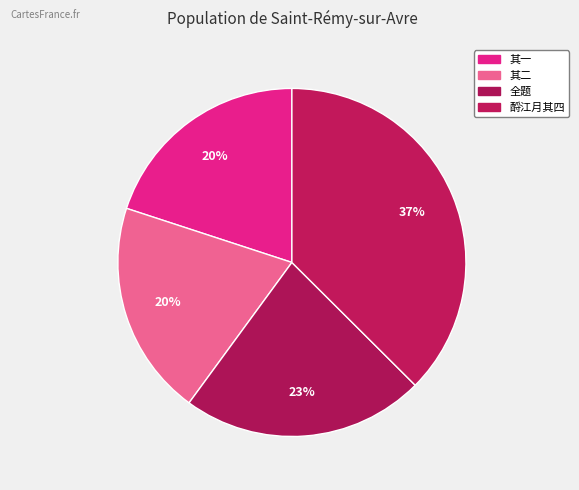

Does any single category account for the majority?

No